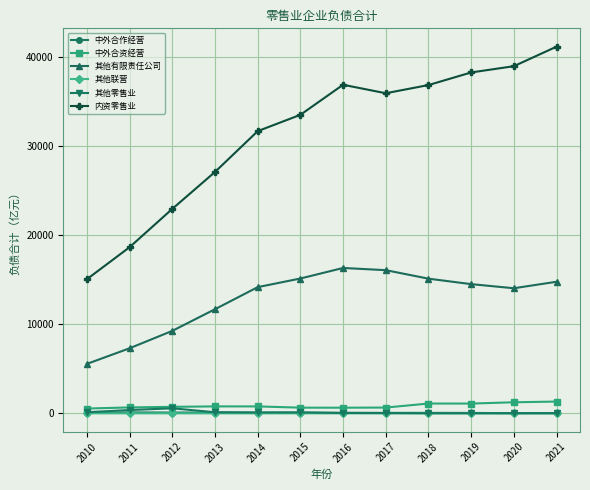

What is the value of the 其他有限责任公司 point at the 12th from the left?

14760.2